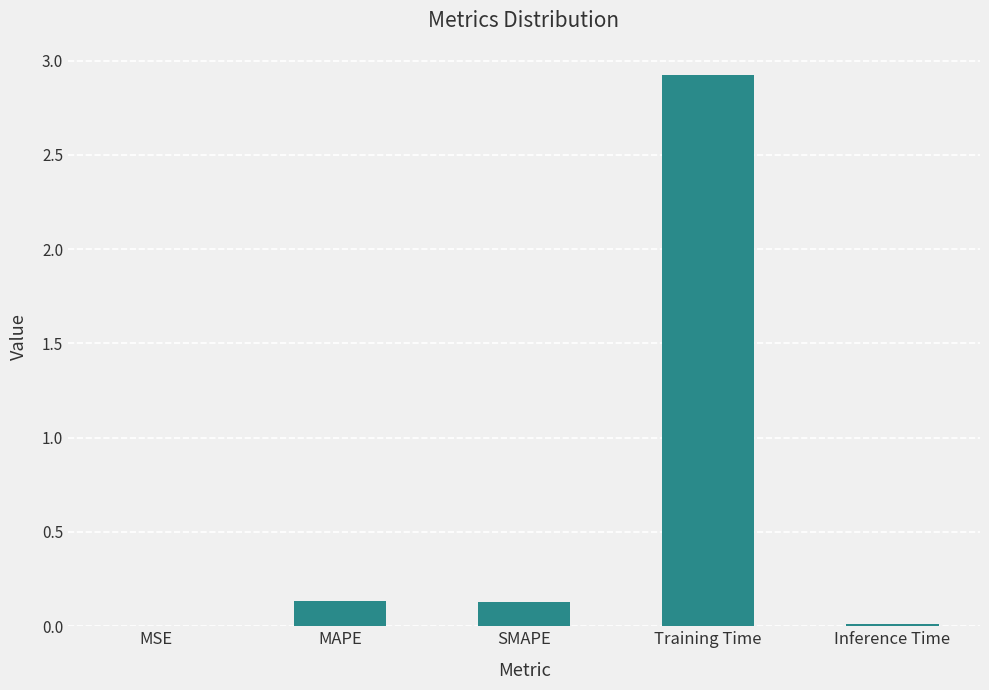

The chart shows a value of 0.1 at SMAPE. True or false?

True